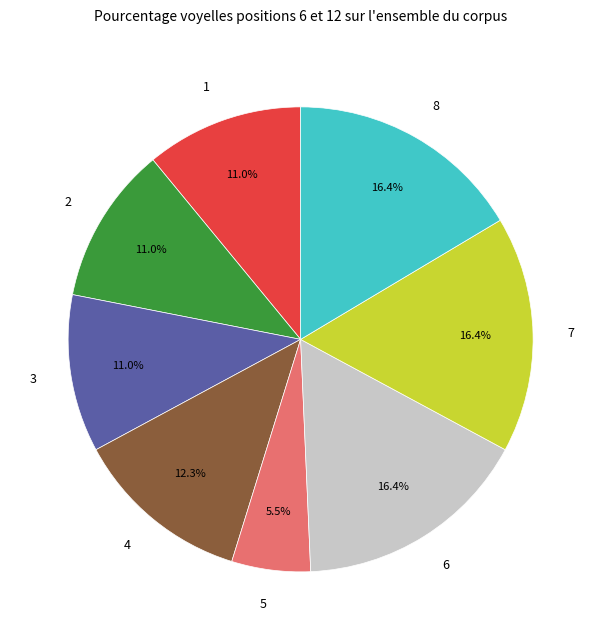

Combined, do 2 and 4 account for over 50%?

No